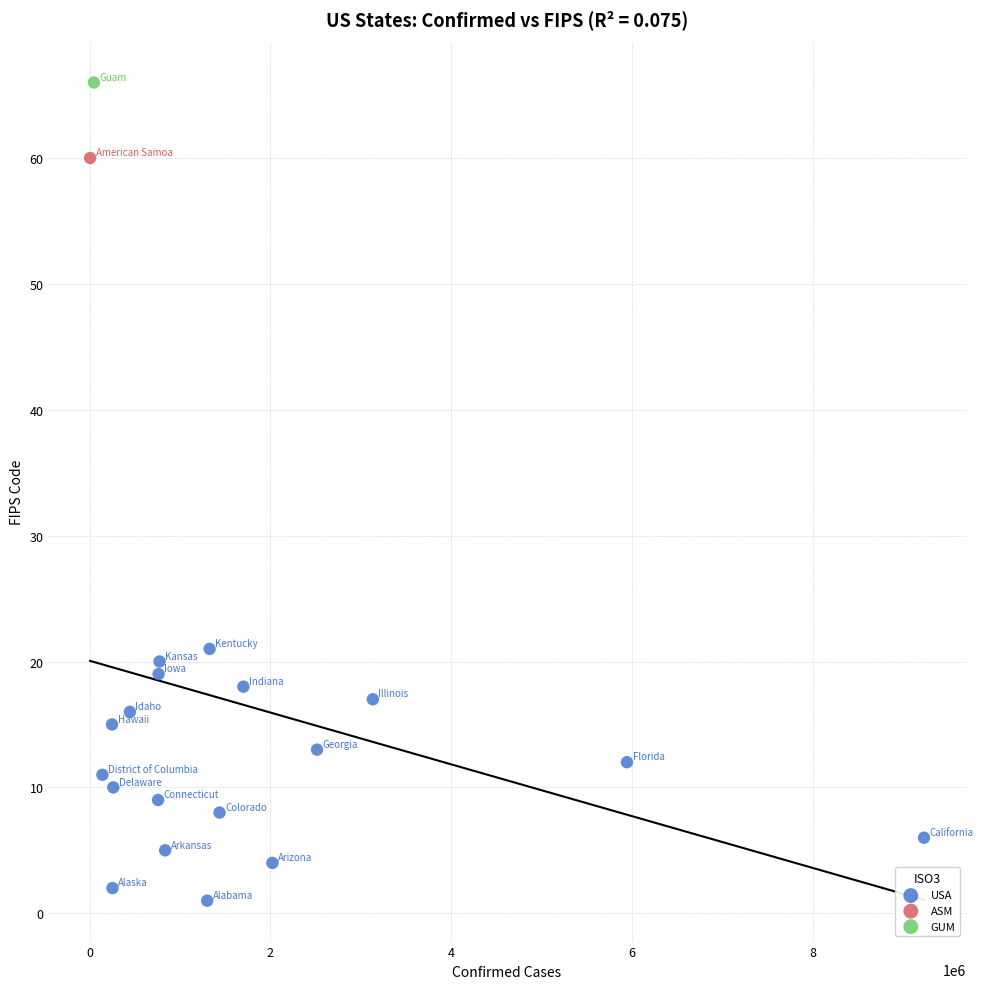

What are all the series names shown in the legend?

ASM, USA, GUM